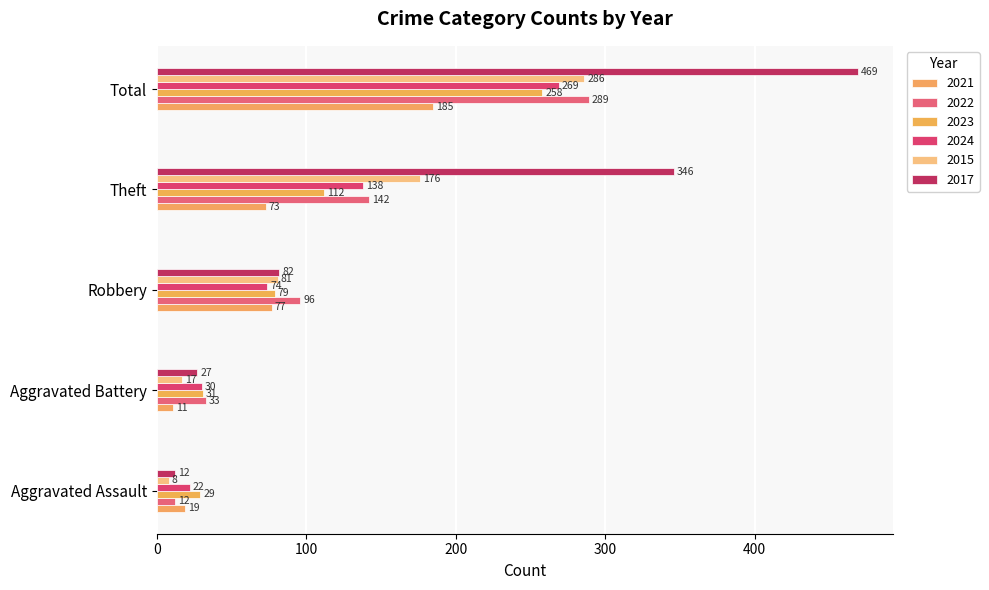

How many data points does each series have?

5